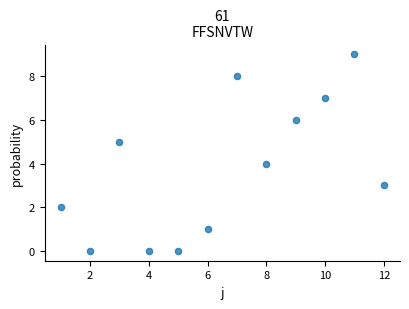

What is the range of Y values (max minus min)?

9